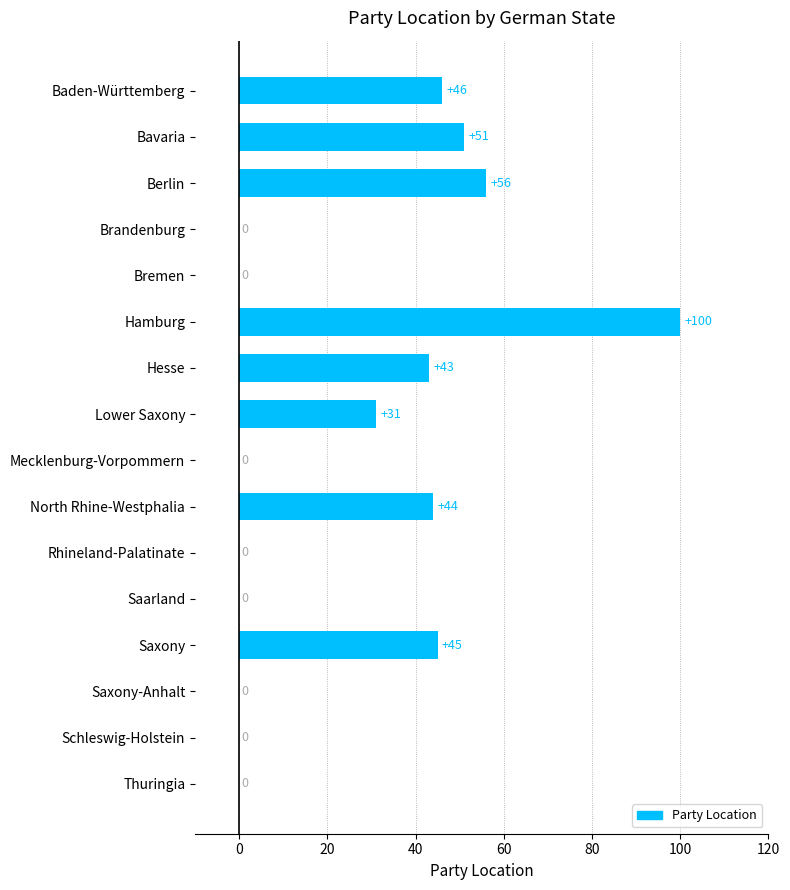

Reading top to bottom, what are all the values shown in this chart?

Baden-Württemberg=46	Bavaria=51	Berlin=56	Brandenburg=0	Bremen=0	Hamburg=100	Hesse=43	Lower Saxony=31	Mecklenburg-Vorpommern=0	North Rhine-Westphalia=44	Rhineland-Palatinate=0	Saarland=0	Saxony=45	Saxony-Anhalt=0	Schleswig-Holstein=0	Thuringia=0